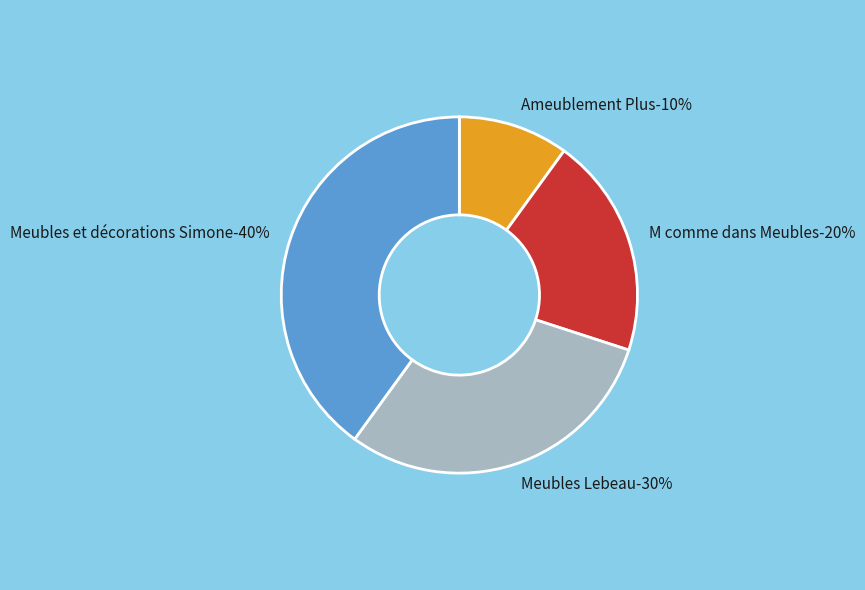

What percentage do Meubles et décorations Simone and Ameublement Plus together represent?

50.0%